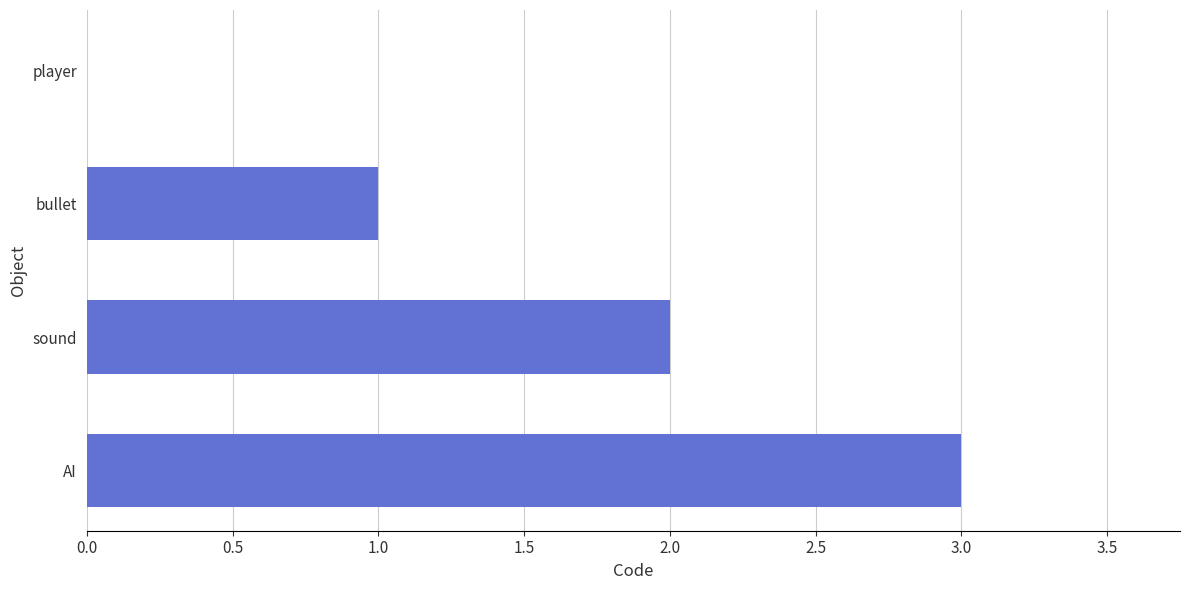

The value at bullet is 2. True or false?

False